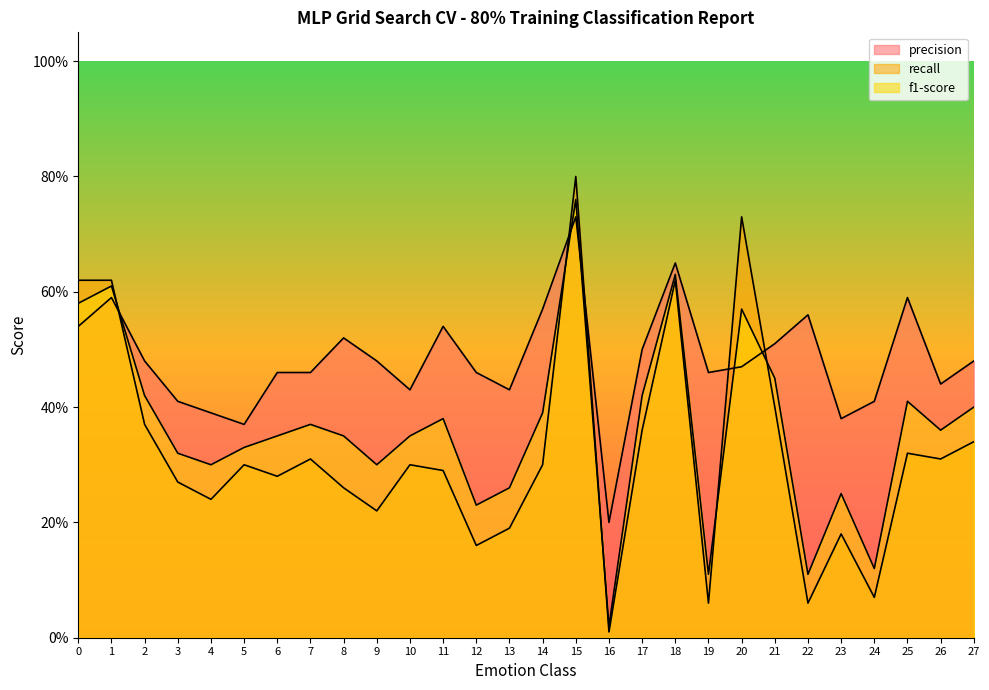

What are all the series names shown in the legend?

precision, recall, f1-score